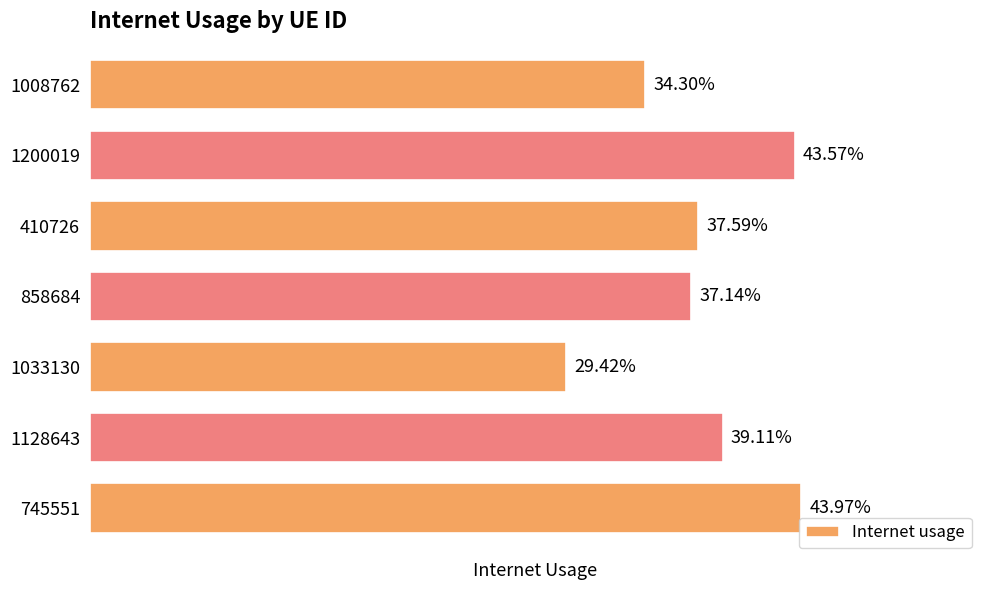

Does the chart contain any negative values?

No